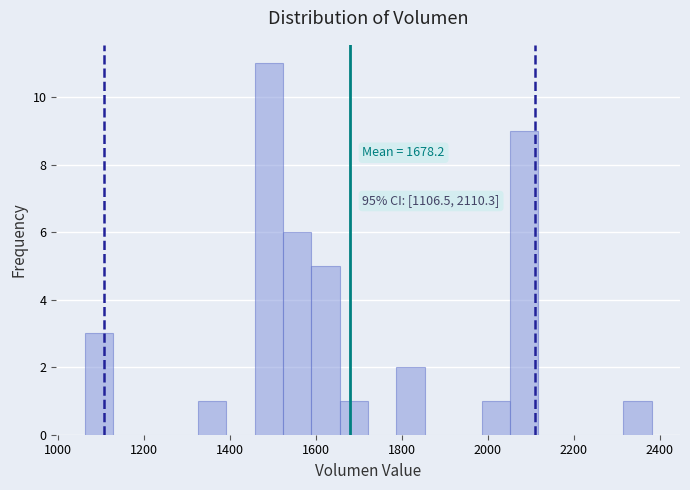

Read against the x-axis, roughly where is the centre of the tallest bar?

1500